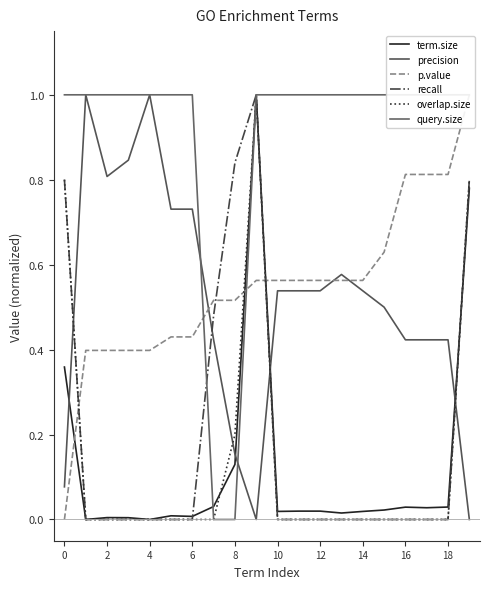

Is the value of p.value at 17 greater than the value of query.size at 10?

No